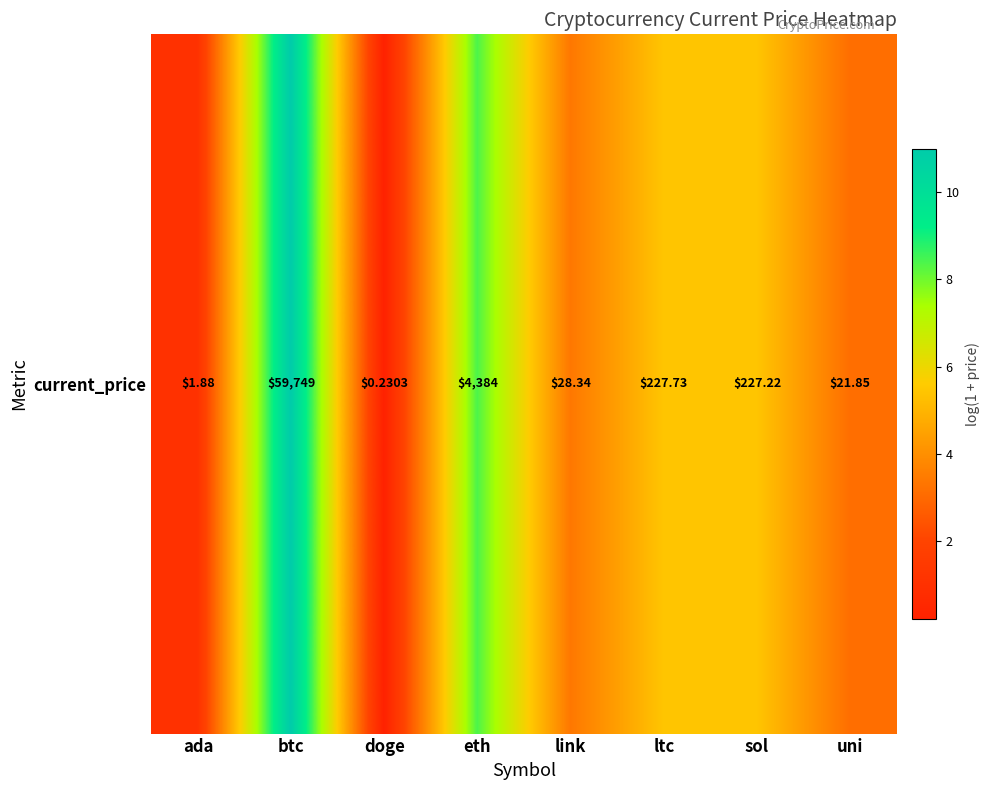

List the labels in order of value, largest first.

btc, eth, ltc, sol, link, uni, ada, doge